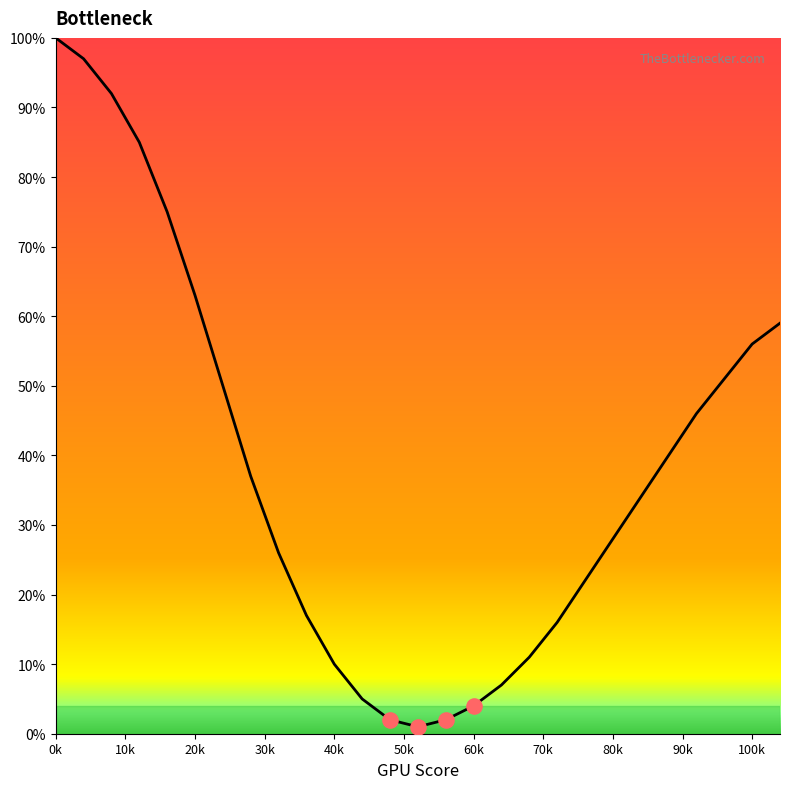

What is the greatest value displayed?

100